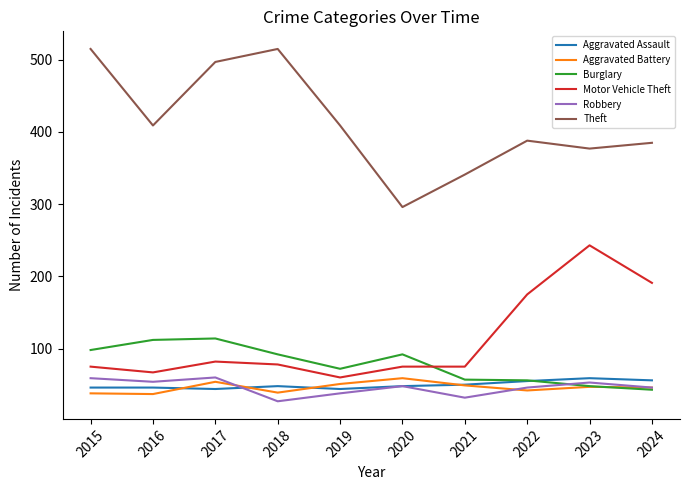

How many interior local peaks does the Theft series have?

2